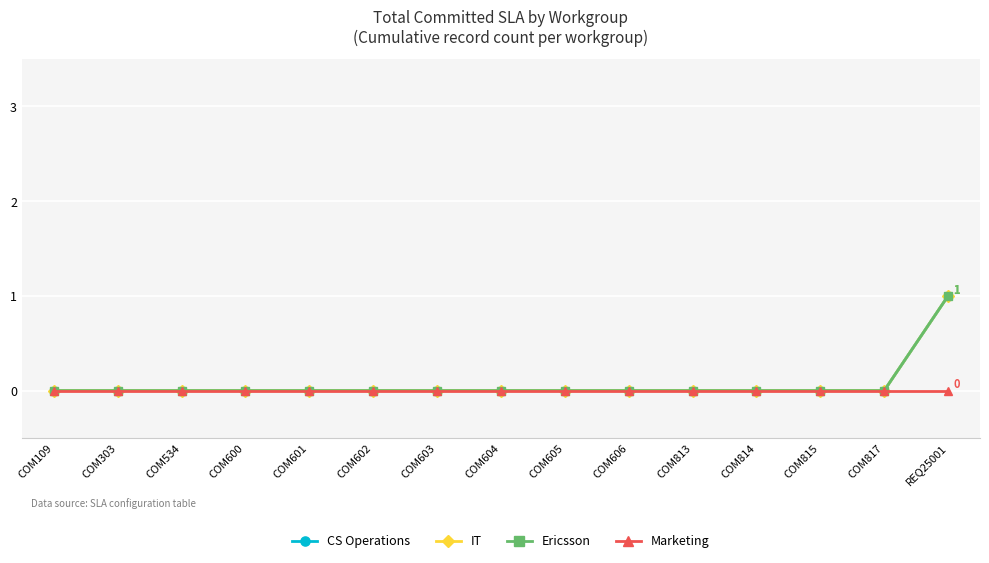

The value of Marketing at COM602 is 0. True or false?

True